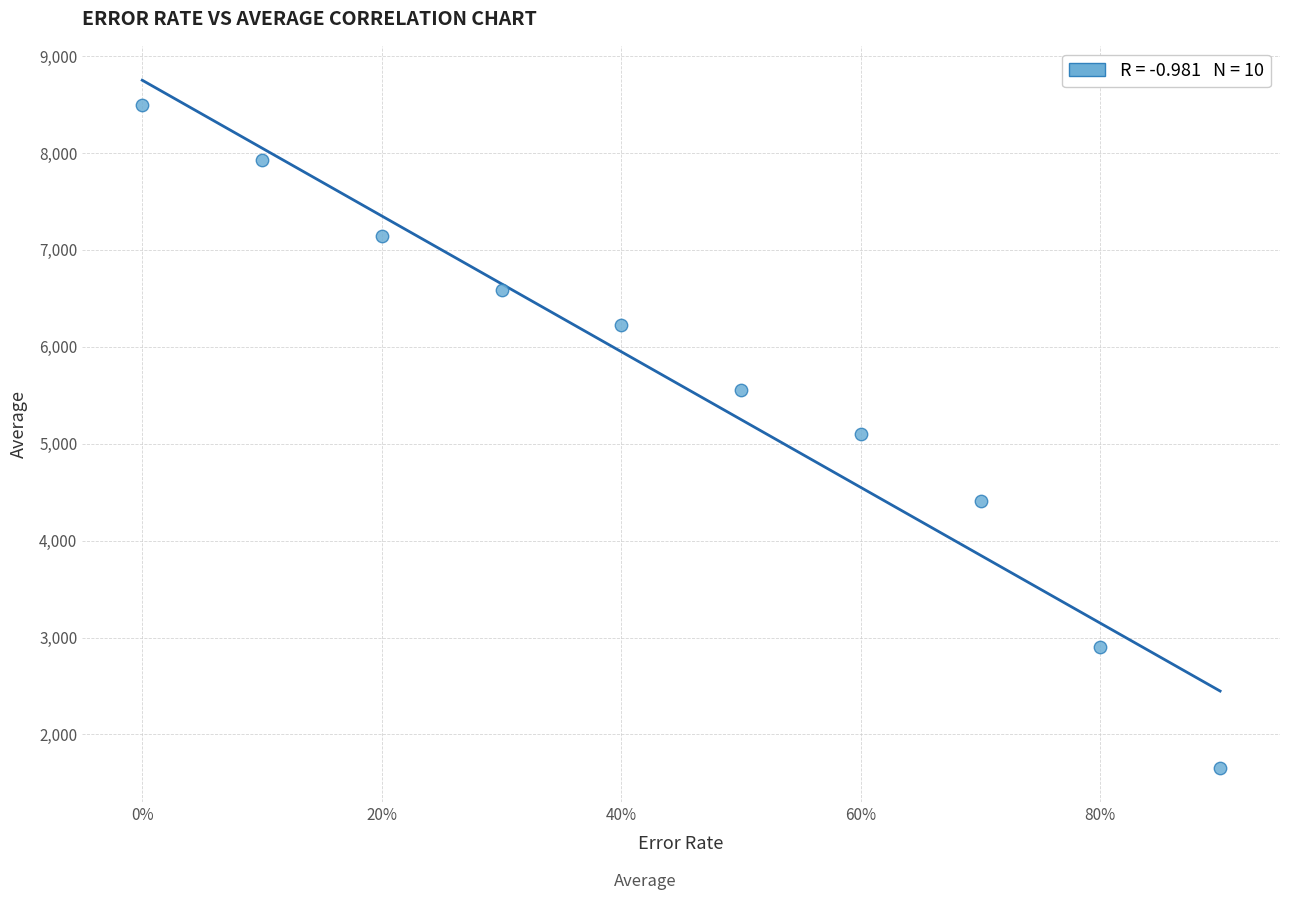

What is the average Y value?

5599.4